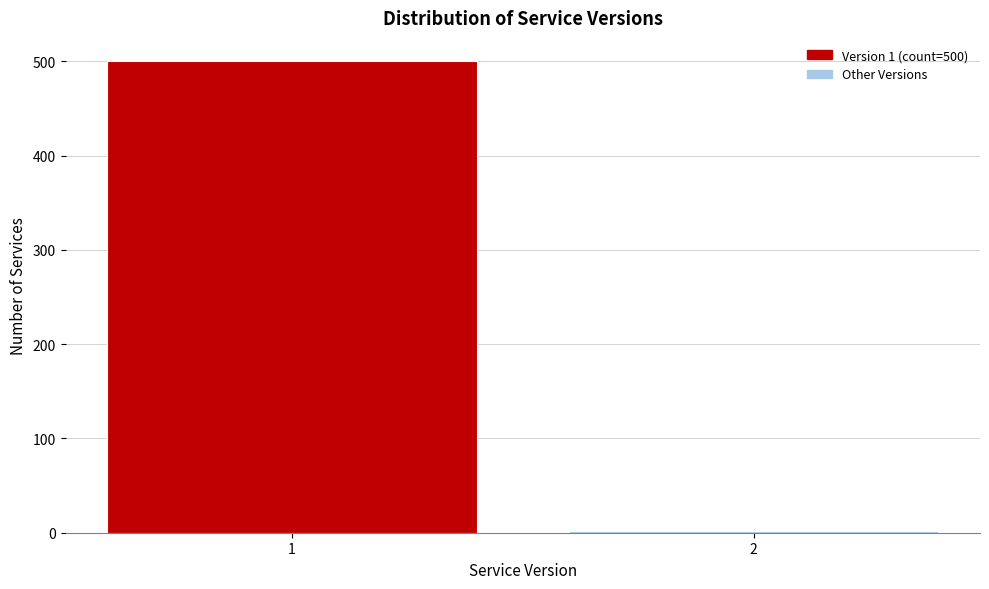

Reading left to right, transcribe all the data shown in this chart.

500	2